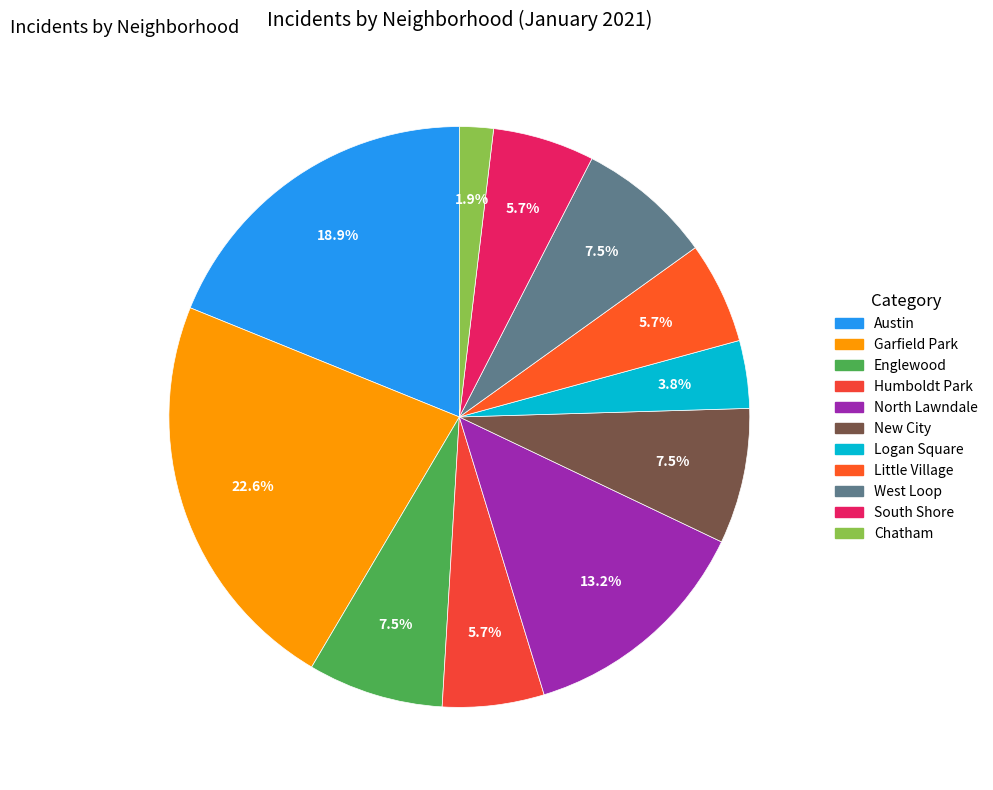

Rank the categories by value from lowest to highest.

Chatham, Logan Square, Humboldt Park, Little Village, South Shore, Englewood, New City, West Loop, North Lawndale, Austin, Garfield Park